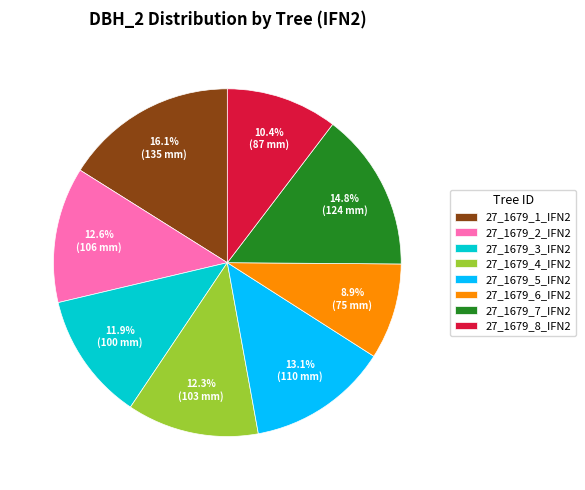

What percentage do 27_1679_1_IFN2 and 27_1679_5_IFN2 together represent?

29.2%